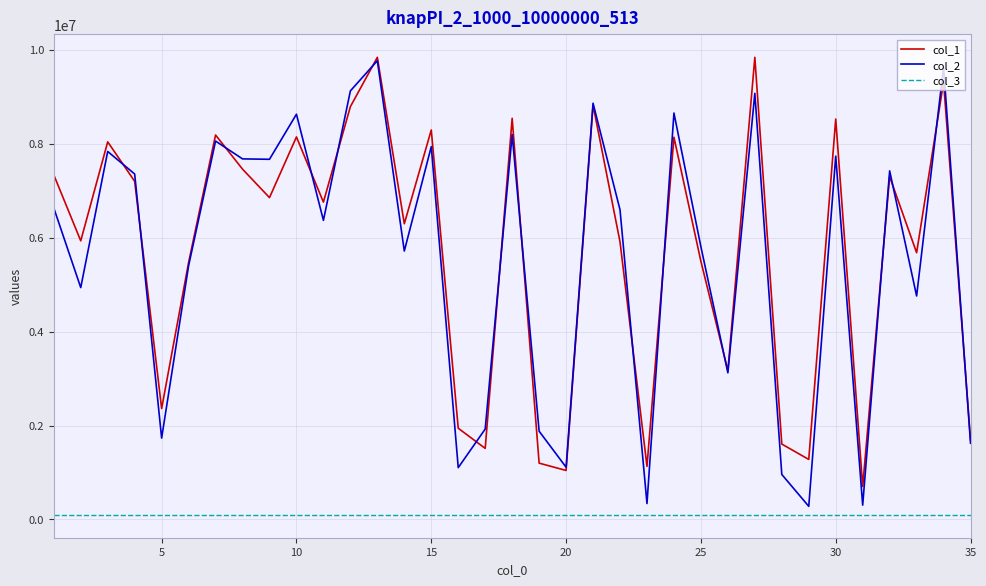

What is the highest value of the col_1 series?

9837348.0